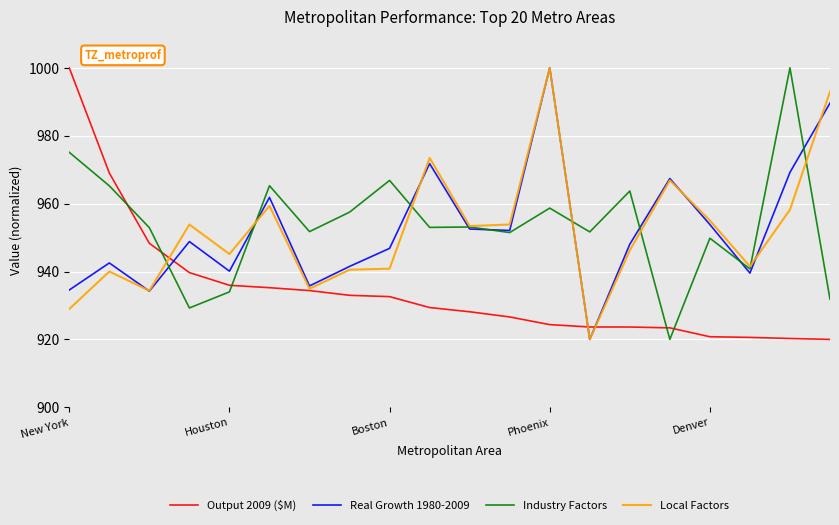

What is the minimum value for Real Growth 1980-2009?

920.0